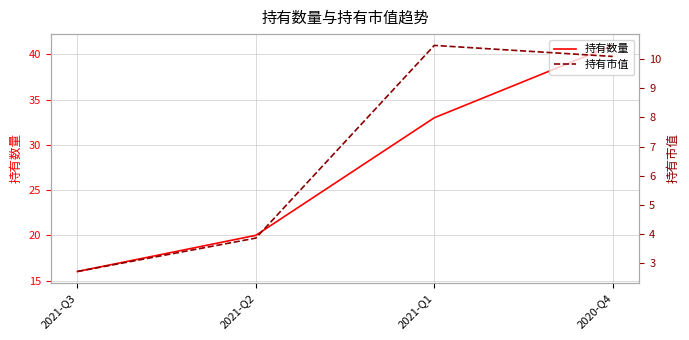

Is it true that 持有市值 equals 10.1 at 2020-Q4?

True